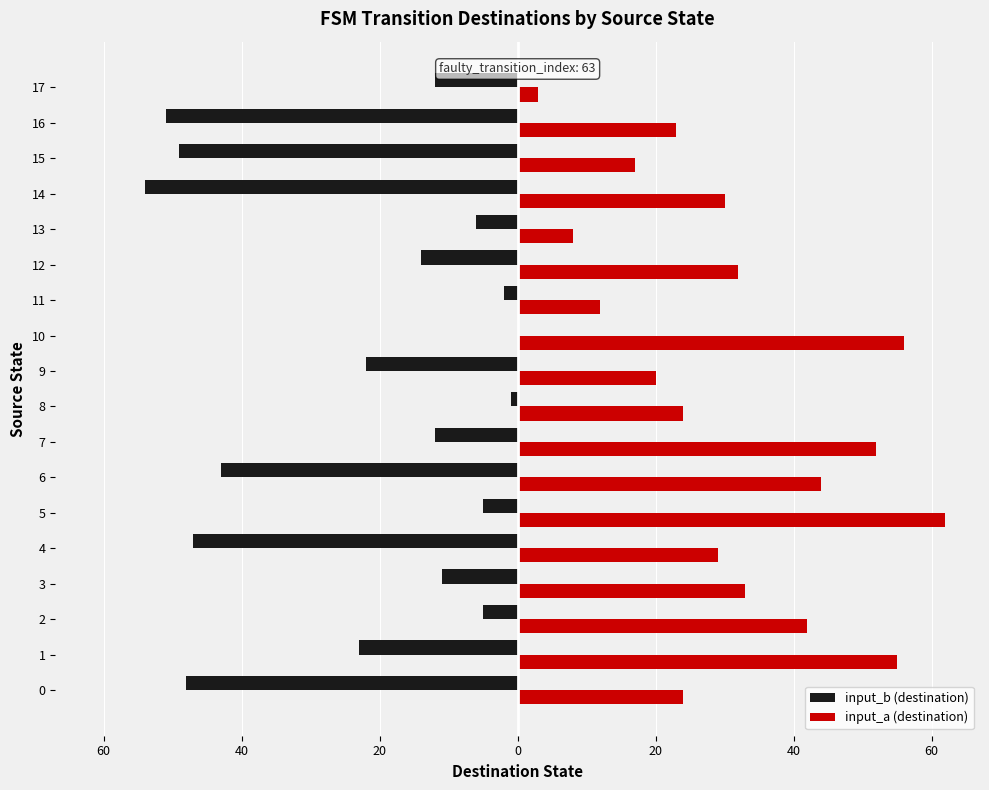

What are all the series names shown in the legend?

input_b (destination), input_a (destination)